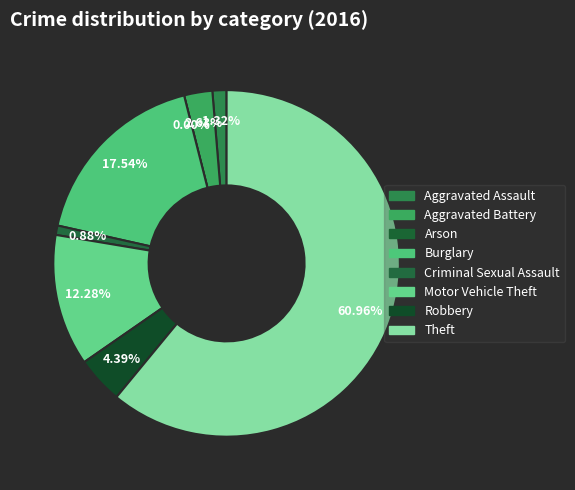

Which has a higher value, Burglary or Criminal Sexual Assault?

Burglary